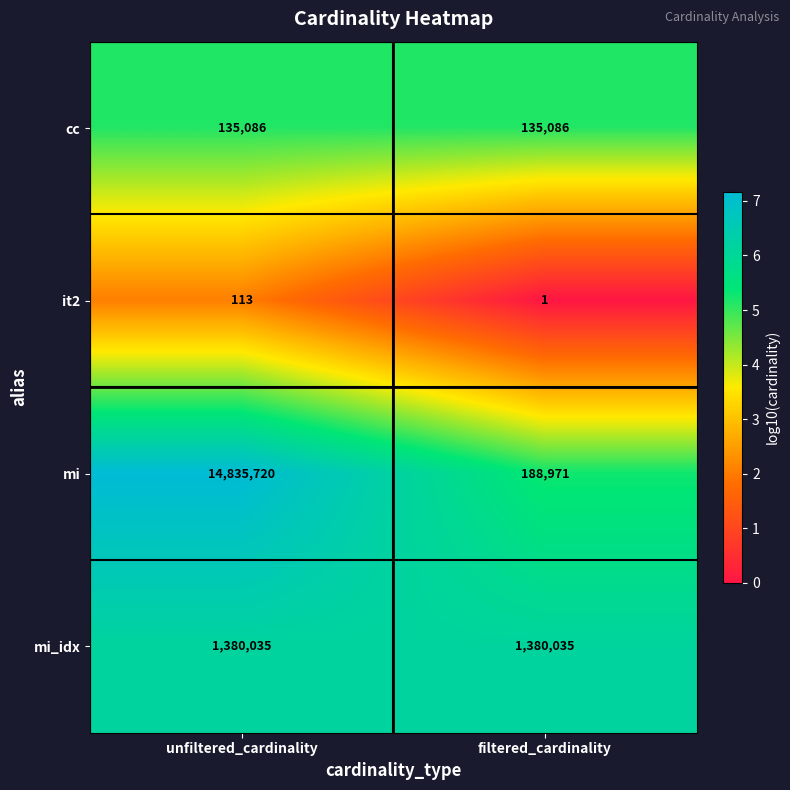

Which series has the largest total across all categories?

mi